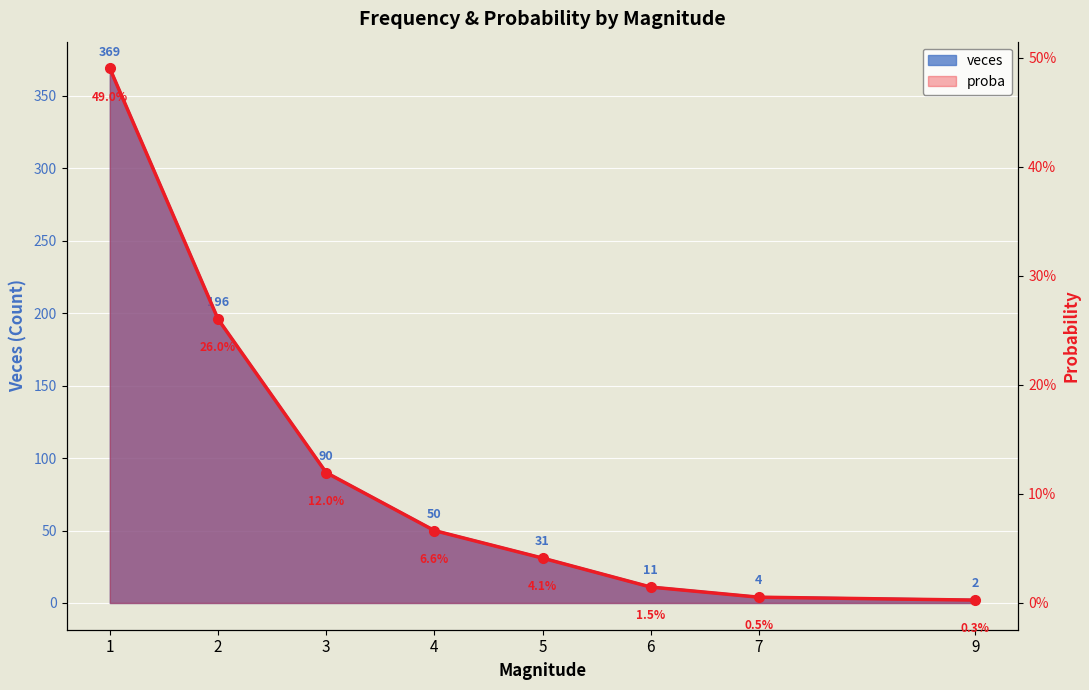

Rank the categories by value from lowest to highest.

9, 7, 6, 5, 4, 3, 2, 1